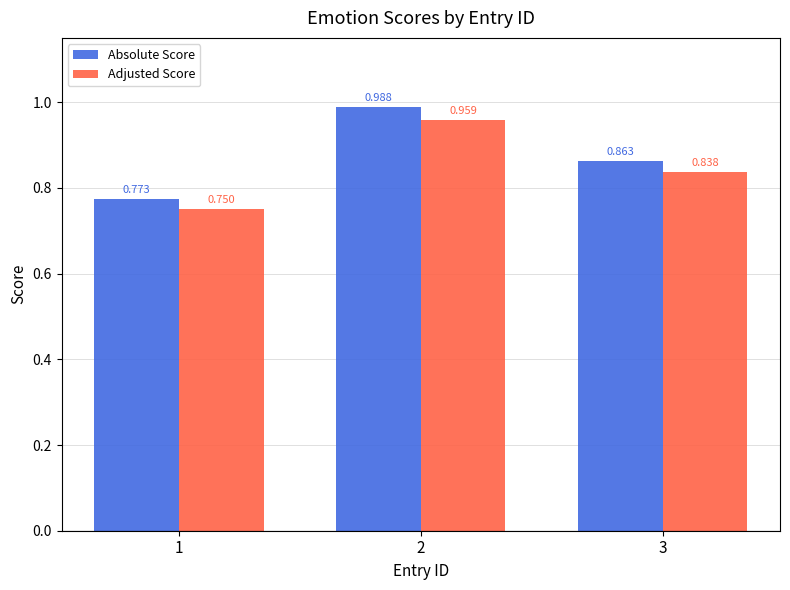

What are all the series names shown in the legend?

Absolute Score, Adjusted Score